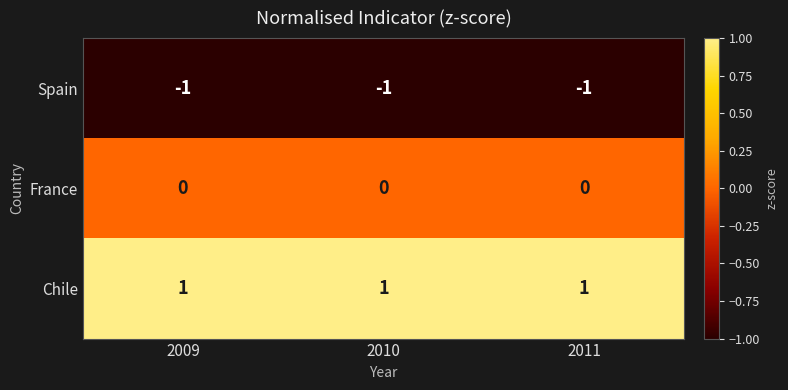

What is the sum of all Chile values?

3